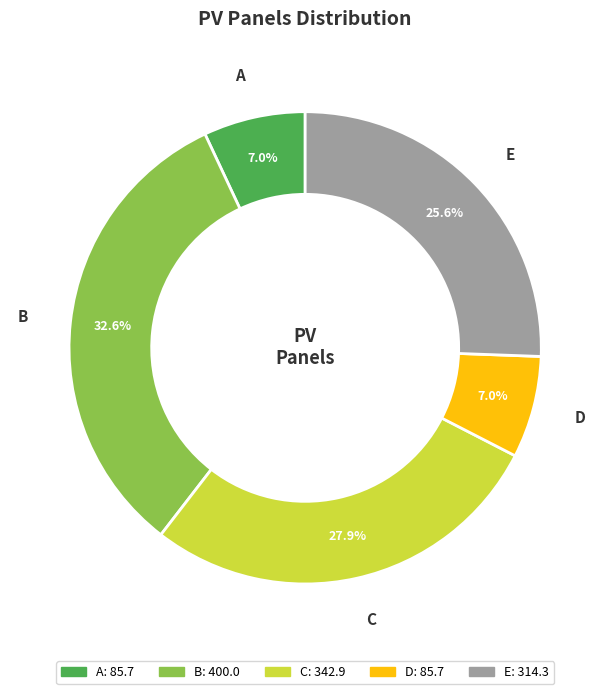

How much of the chart is everything except E?

74.4%